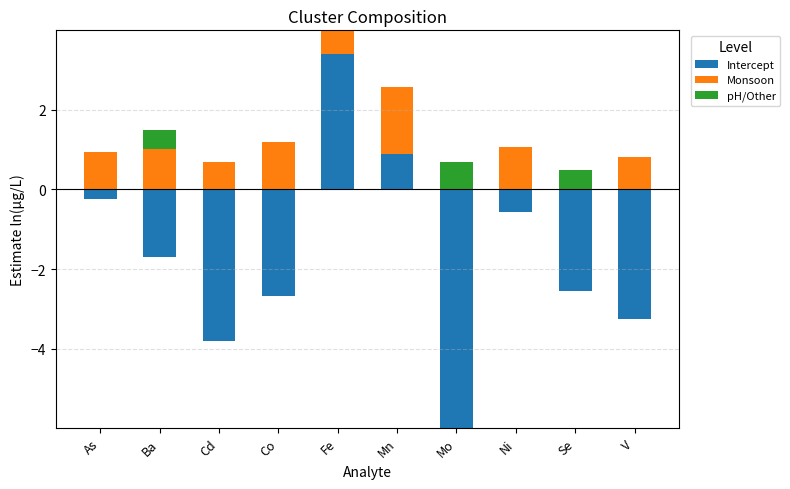

Rank the series at Mn from lowest to highest value.

pH/Other, Intercept, Monsoon